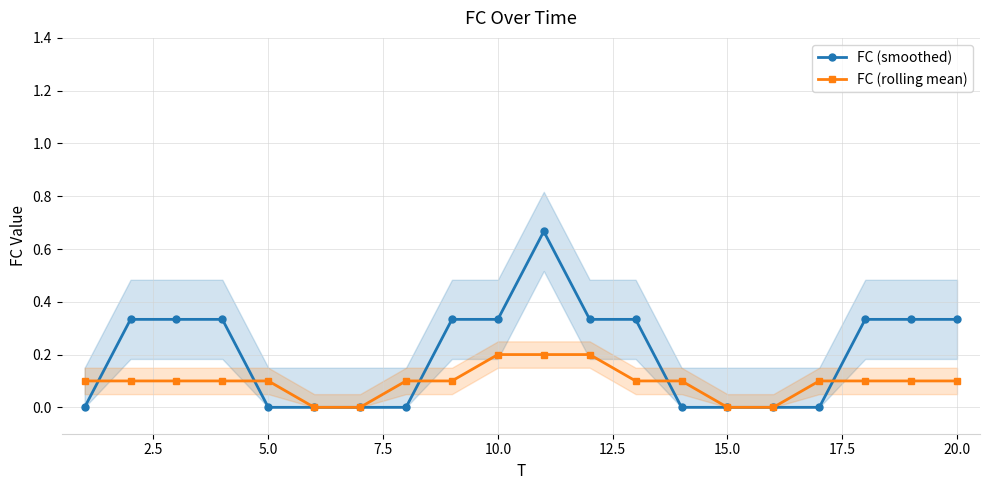

Count the number of categories in the chart.

20